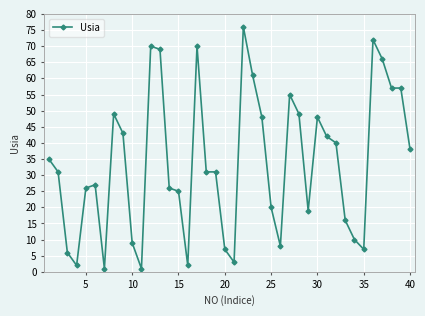

What is the value of the 34th point from the left?

10